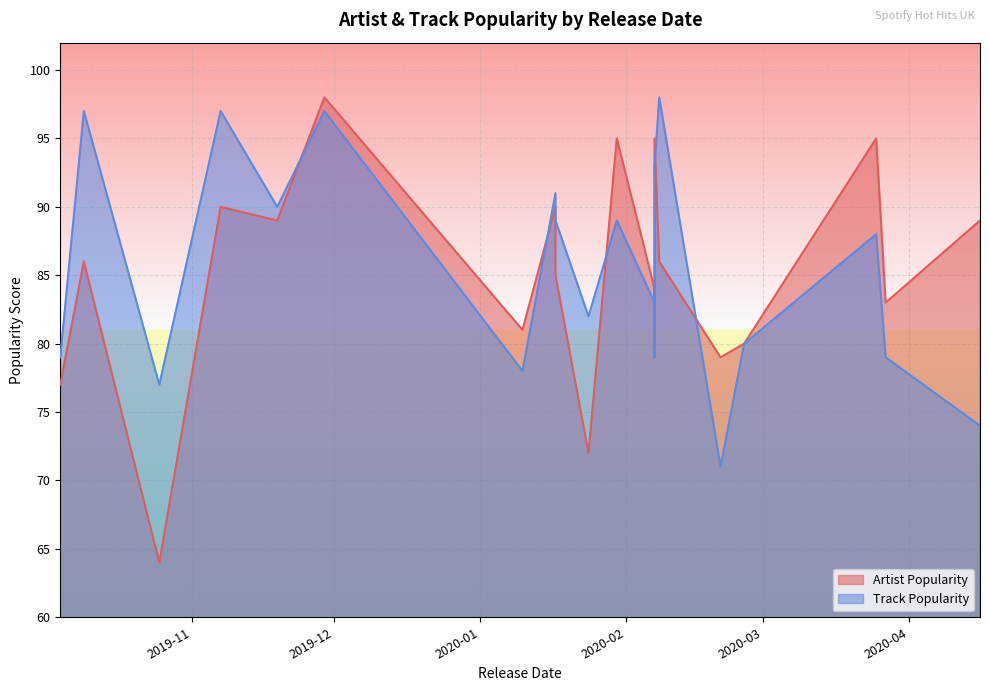

Rank the series by their maximum value, from lowest to highest.

Artist Popularity, Track Popularity